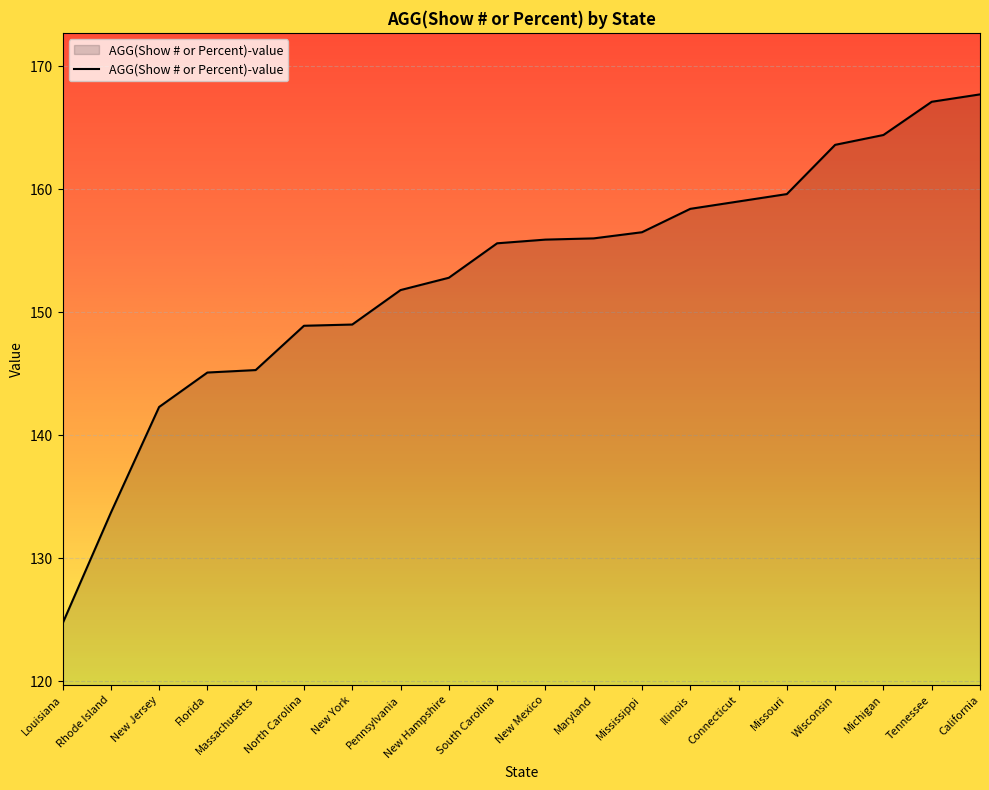

Approximately how many times larger is the value at Rhode Island compared to Michigan?

0.8